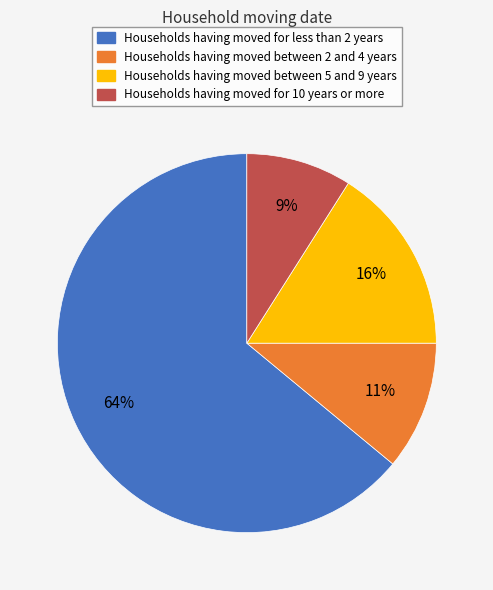

To the nearest percent, what is the difference between the largest and smallest slice percentages?

55%